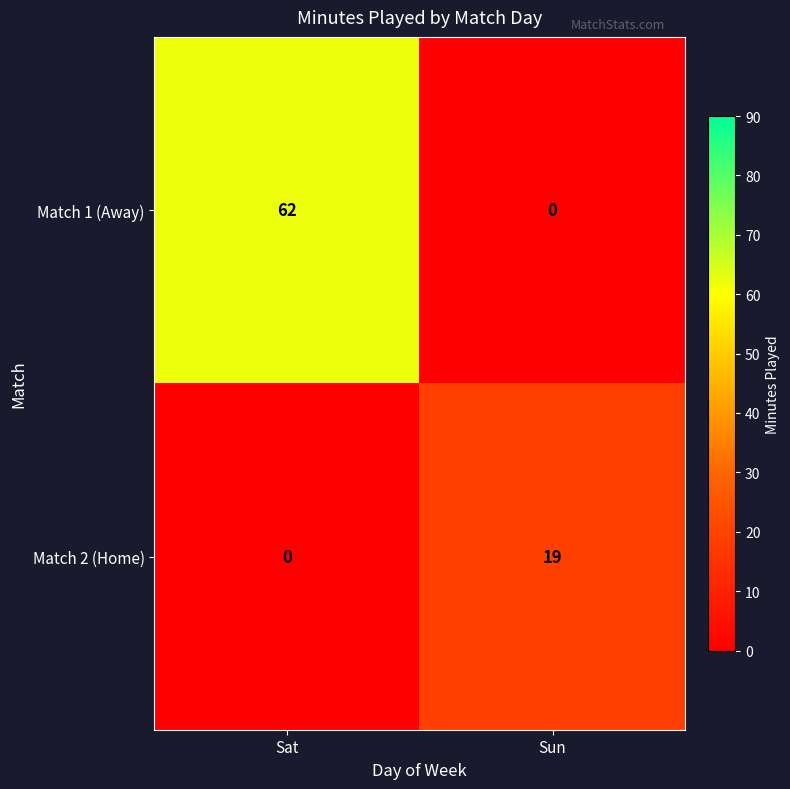

True or false: Match 2 (Home) has a value of 19 at Sun.

True